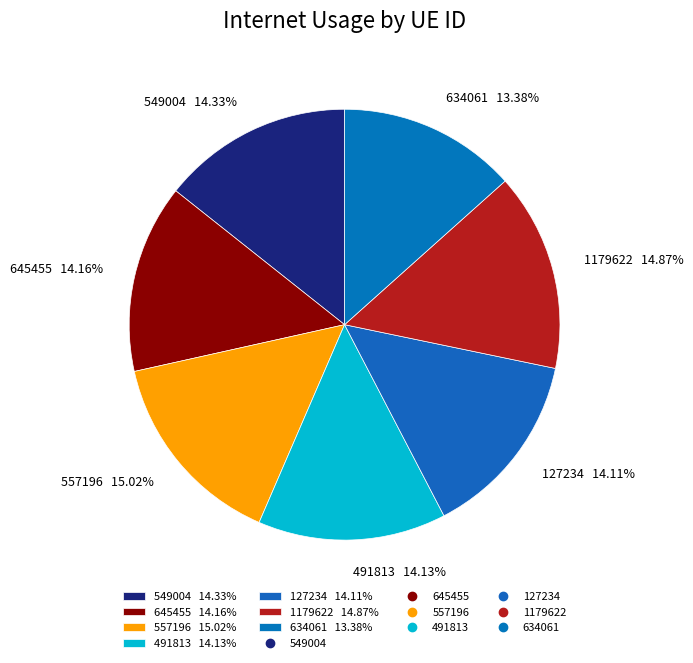

Between 634061 13.38% and 645455 14.16%, which is larger?

645455 14.16%